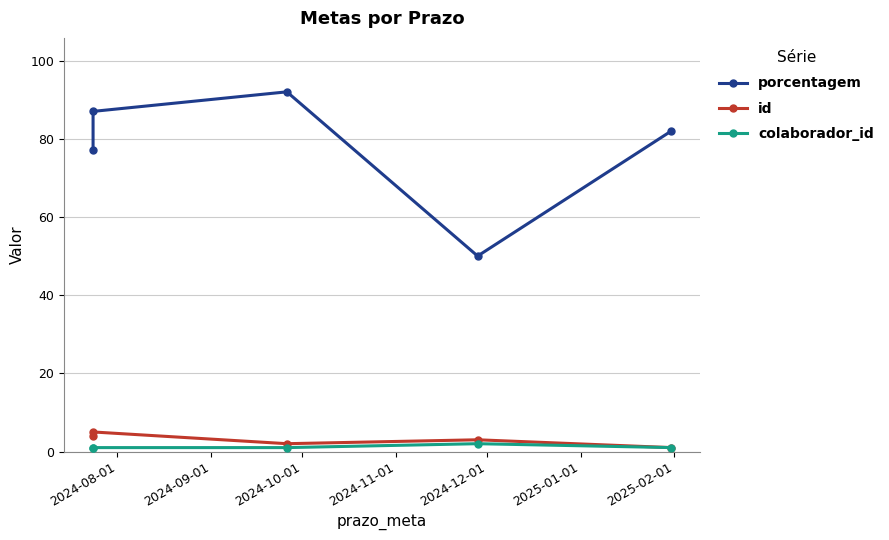

Reading left to right, transcribe all the data shown in this chart.

porcentagem: 77	87	92	50	82
id: 4	5	2	3	1
colaborador_id: 1	1	1	2	1